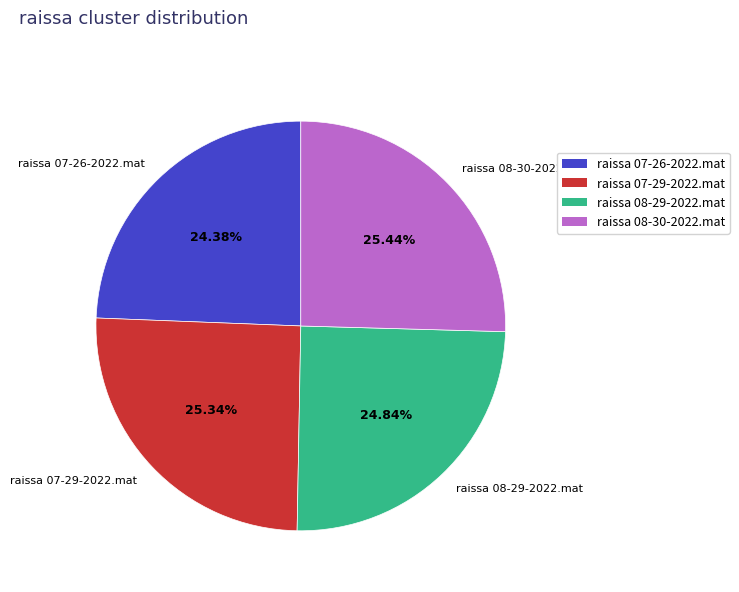

Is raissa 08-29-2022.mat the majority of the pie?

No